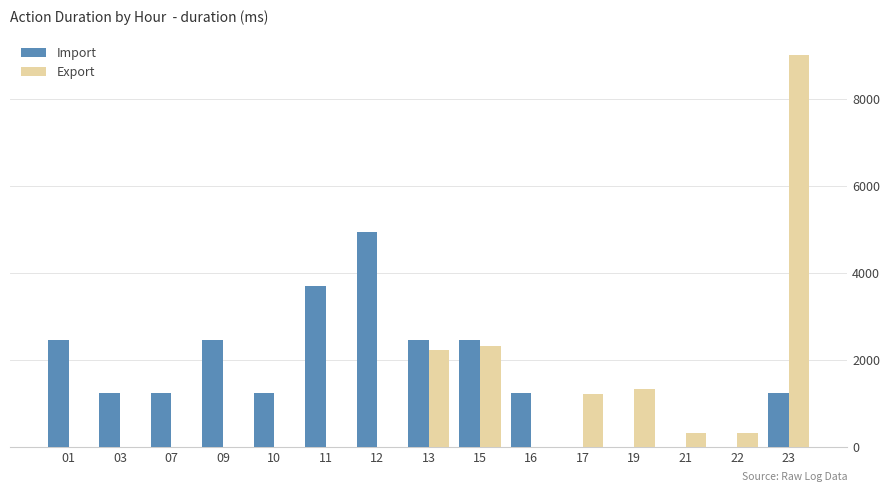

True or false: Export has a value of 0 at 12.

True